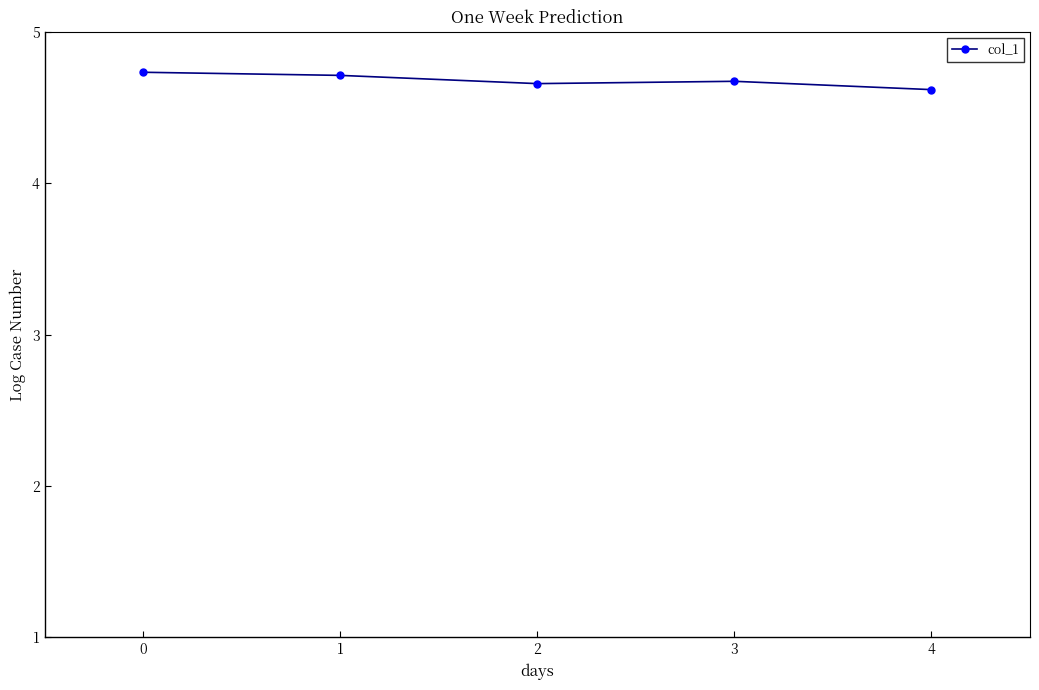

Is it true that the value at 3 is 6.5?

False